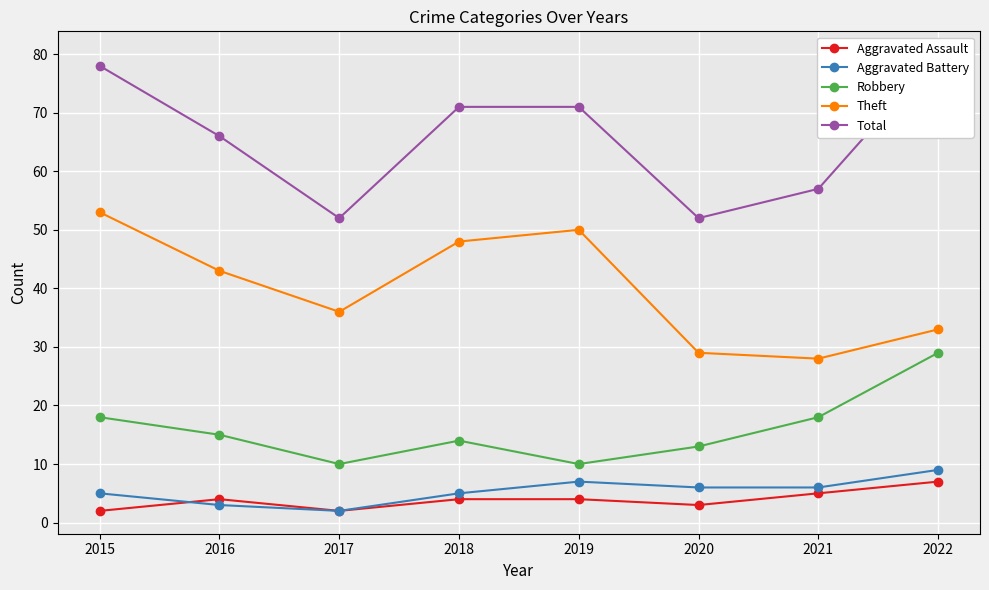

What is the difference between the second highest and second lowest values in the Total series?

26